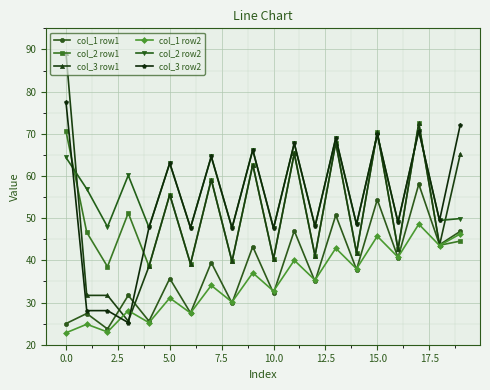

True or false: col_1 row2 and col_2 row2 cross at least once.

False